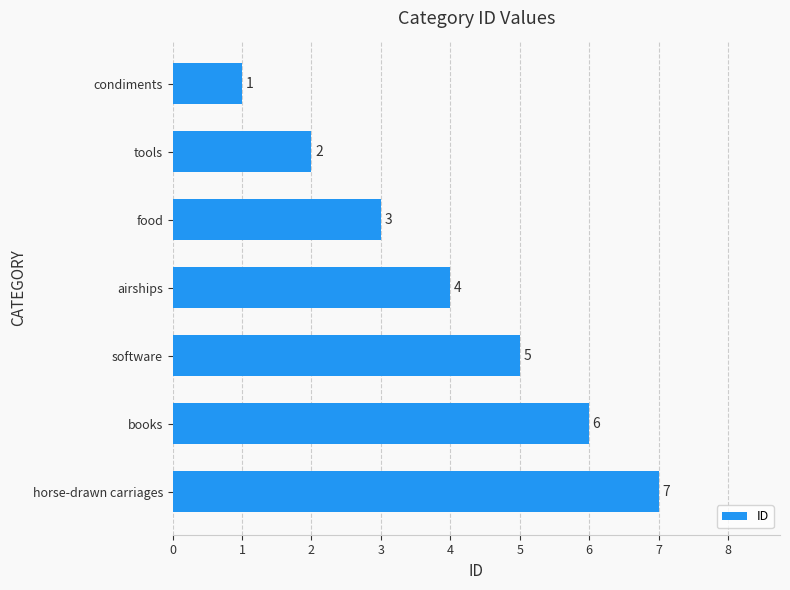

How many values are between 2 and 6?

5